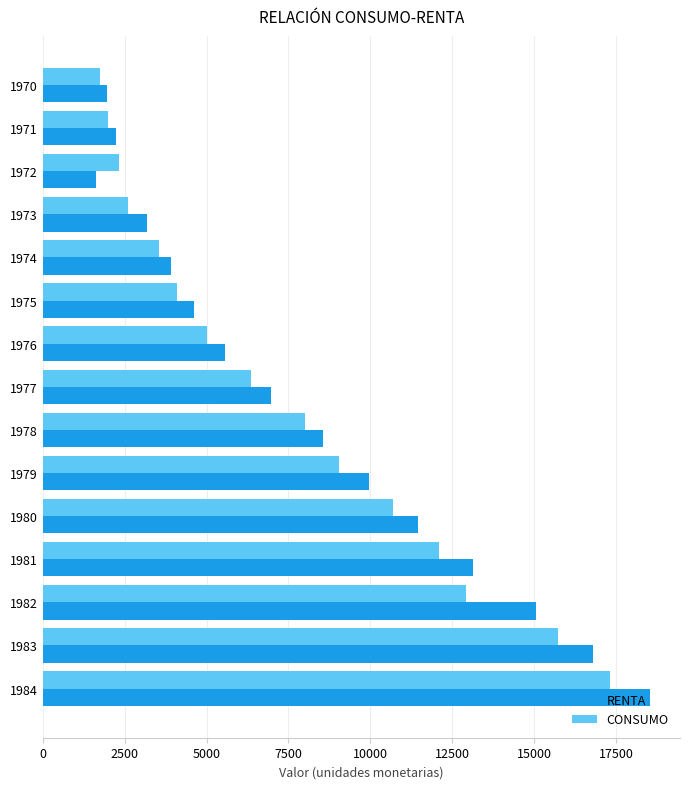

Rank the series by their maximum value, from lowest to highest.

CONSUMO, RENTA